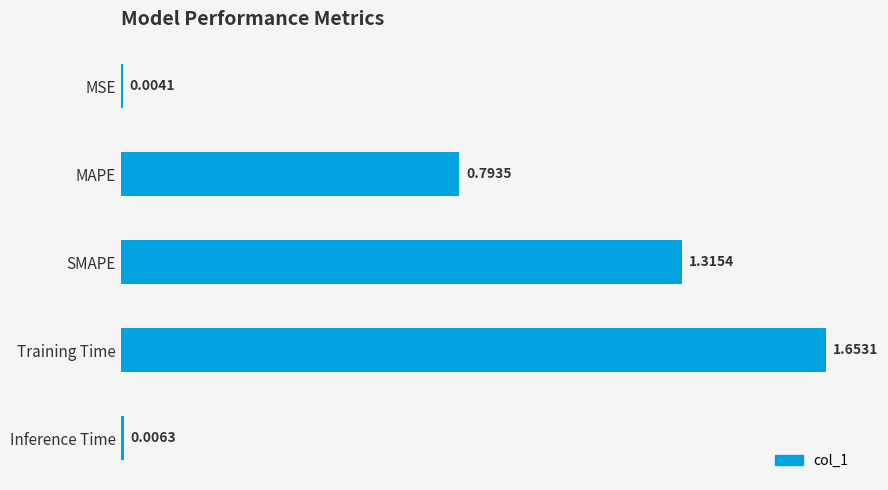

What is the sum of the values at Training Time and SMAPE?

3.0